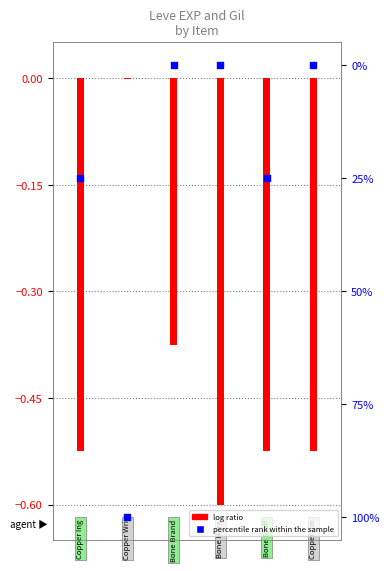

At which category is the sum across all series the highest?

2